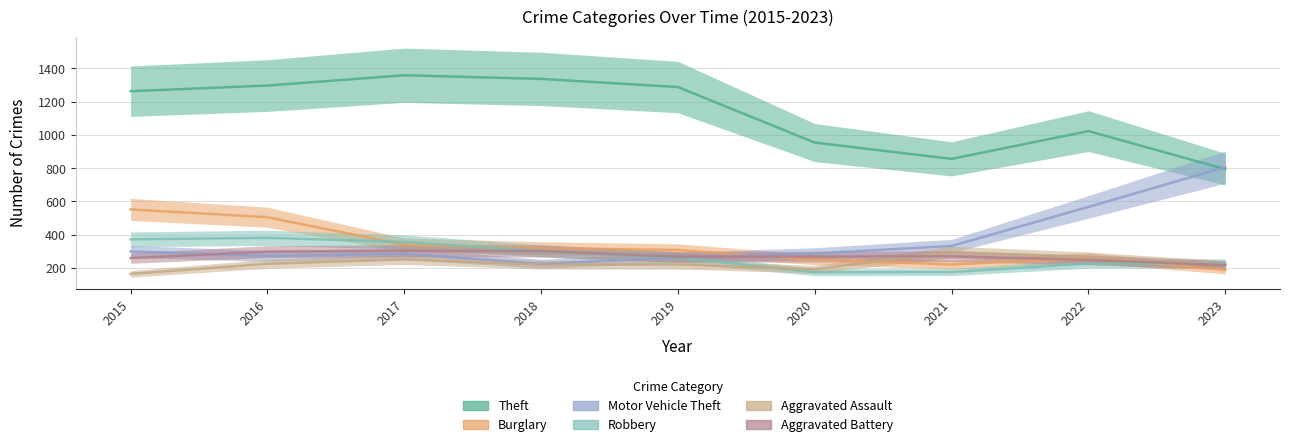

How many interior local valleys does the Aggravated Battery series have?

1